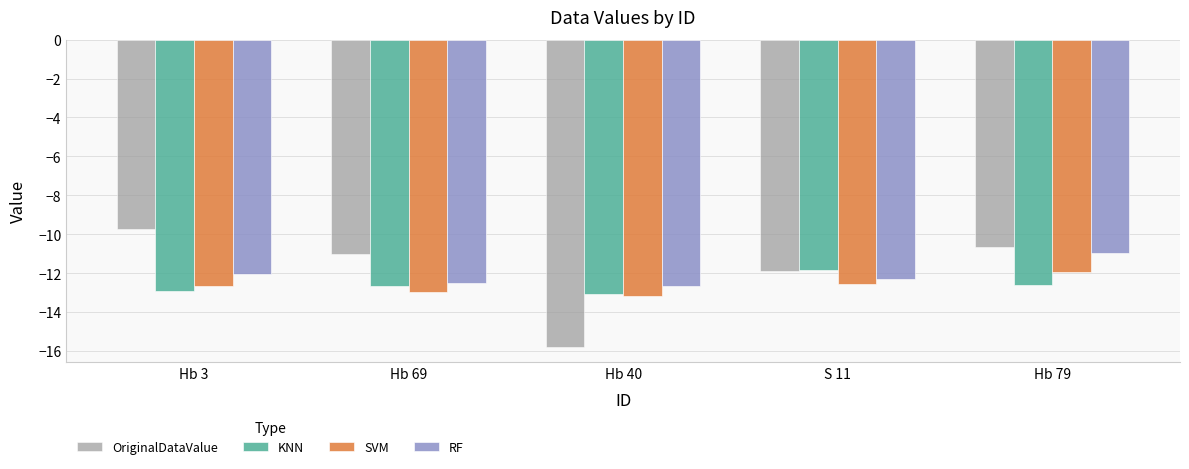

What is the total value across all series at S 11?

-48.6